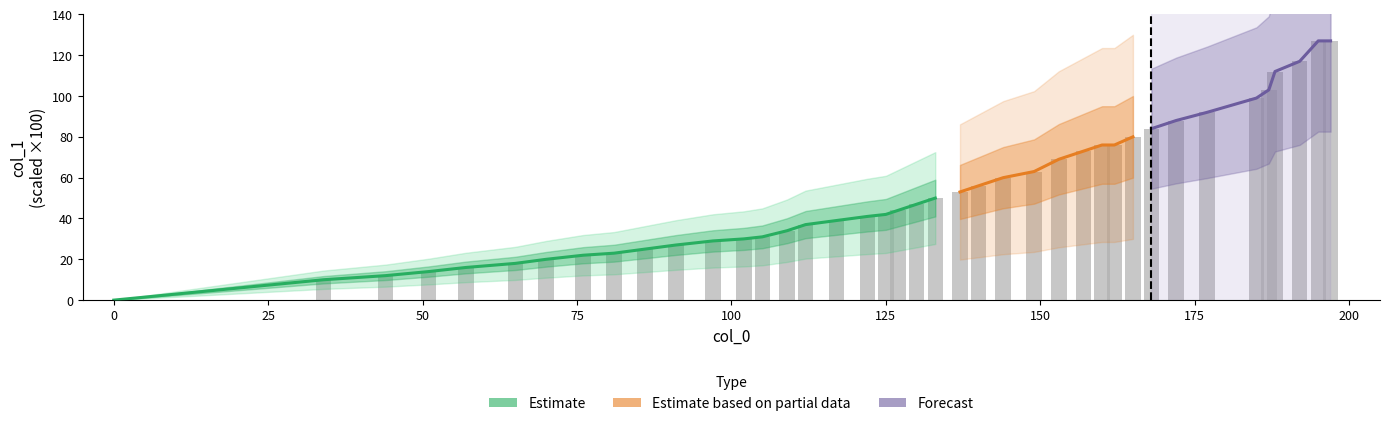

What is the value of the 32nd bar from the left?

84.0